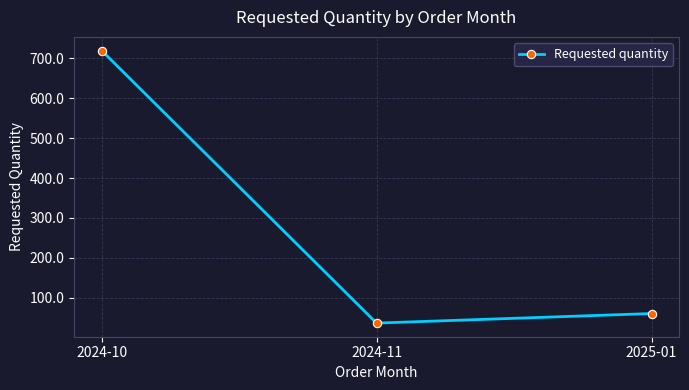

What is the greatest value displayed?

720